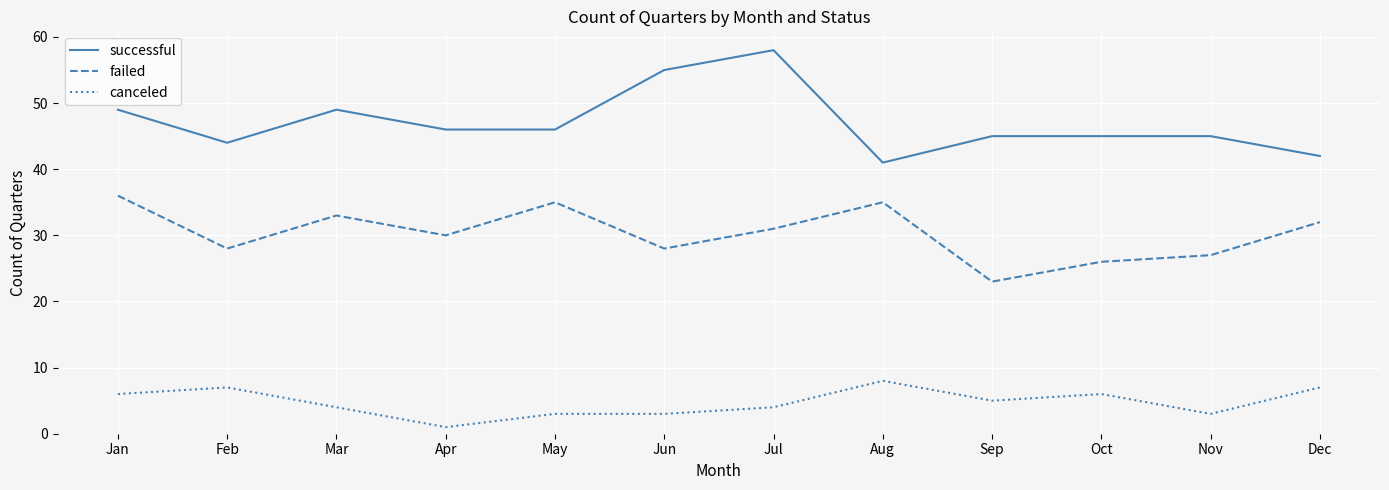

Does the chart have visible grid lines?

Yes